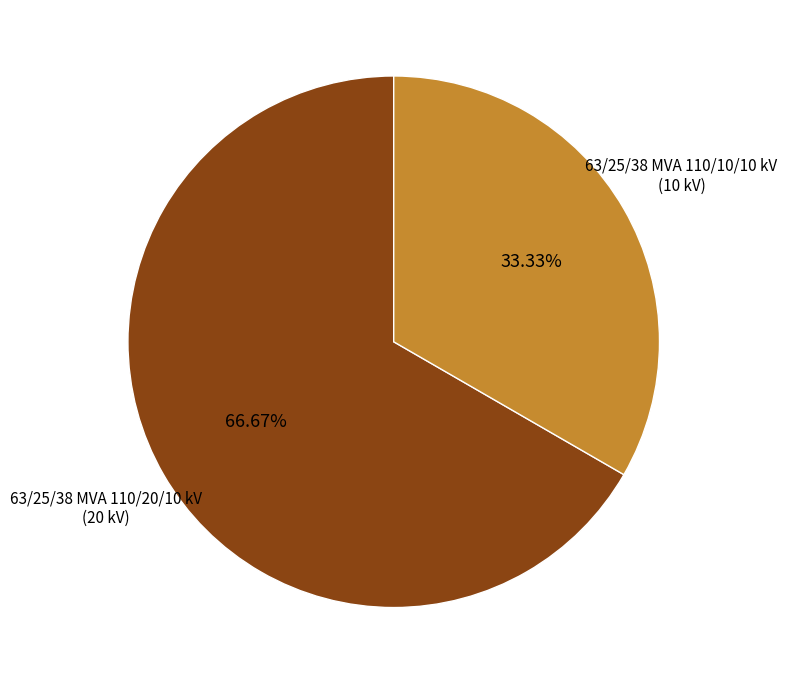

Does any single category account for the majority?

Yes